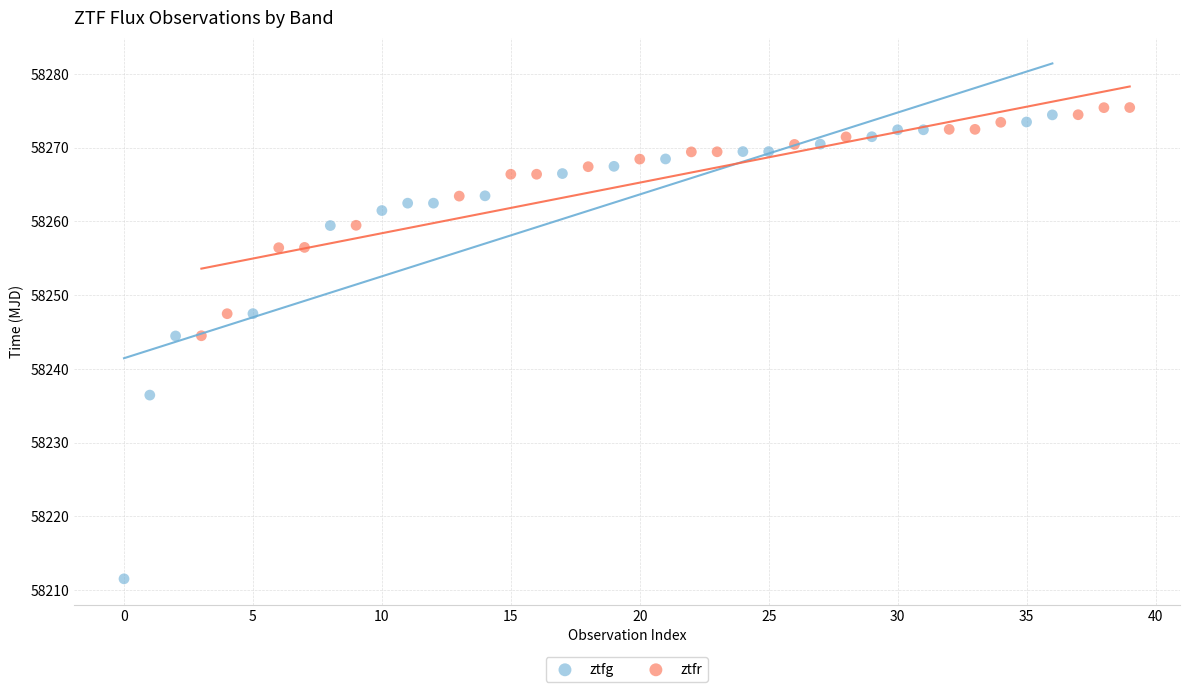

Which series reaches the minimum Y coordinate?

ztfg